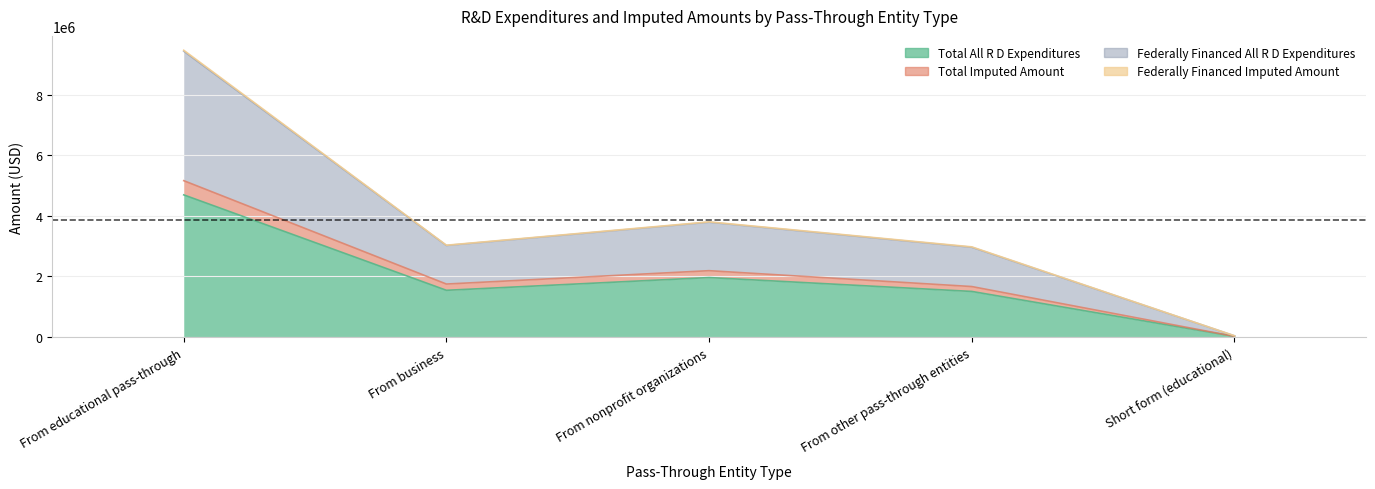

Is it true that field_federally_financed_all_r_d_expenditures equals 41562 at Short form (educational)?

True